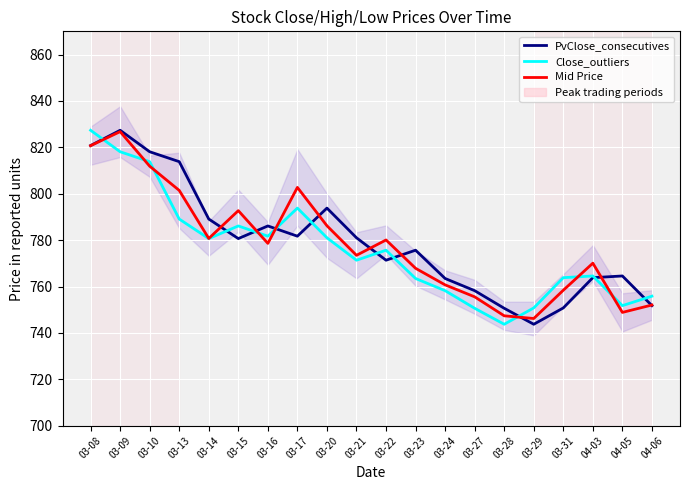

Is this an area chart (filled region under the line)?

No